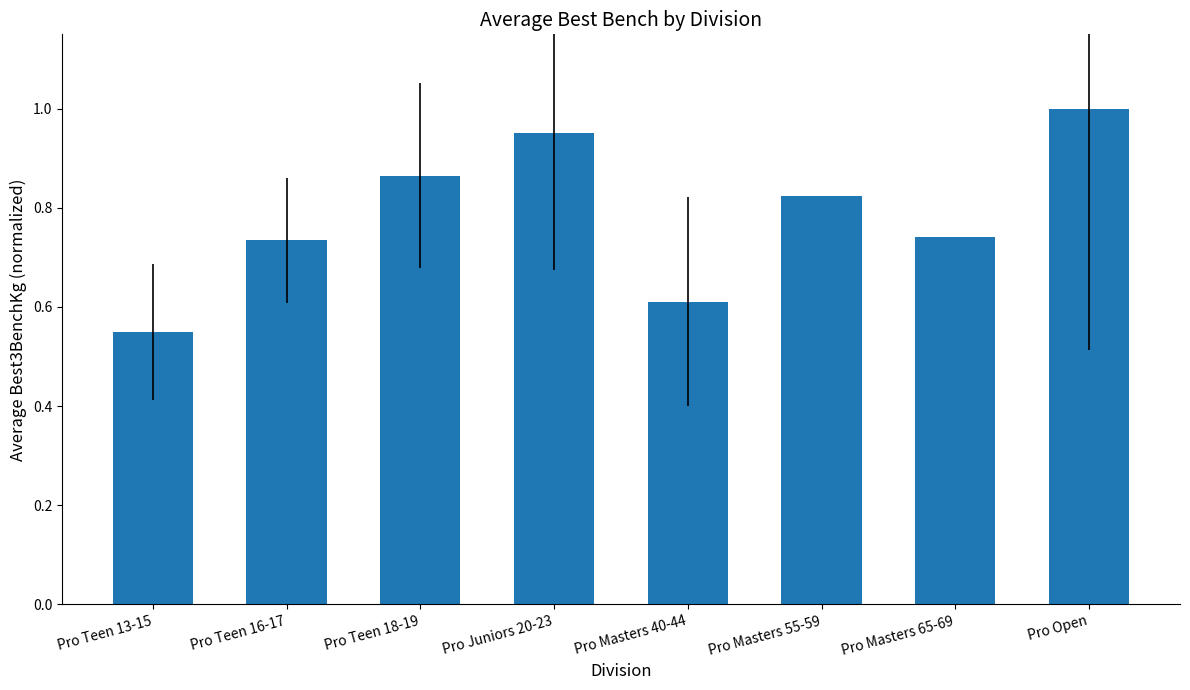

What is the label of the 3rd bar from the right?

Pro Masters 55-59